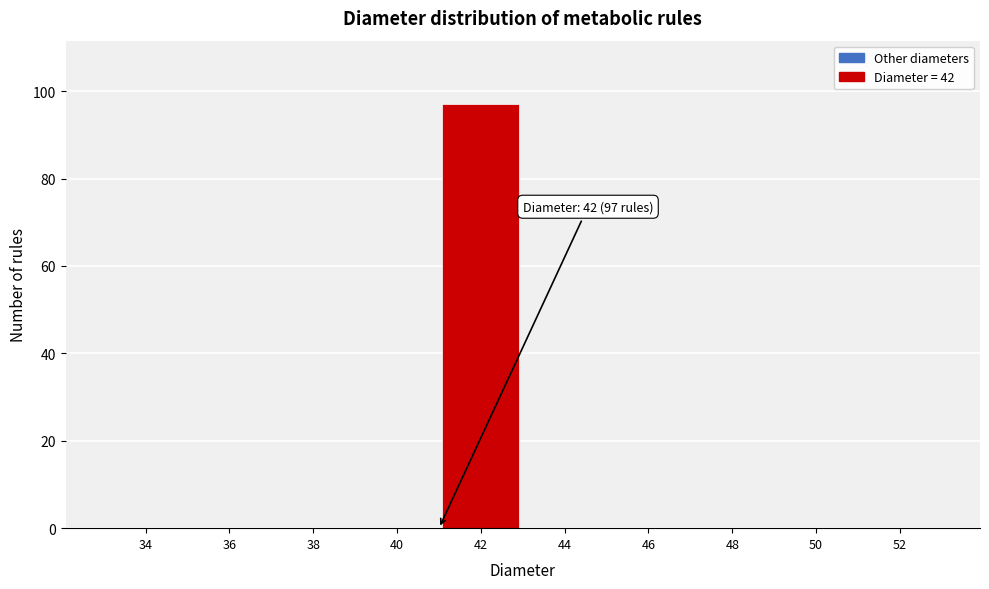

Reading left to right, extract all data points from this chart.

34=0	36=0	38=0	40=0	42=97	44=0	46=0	48=0	50=0	52=0